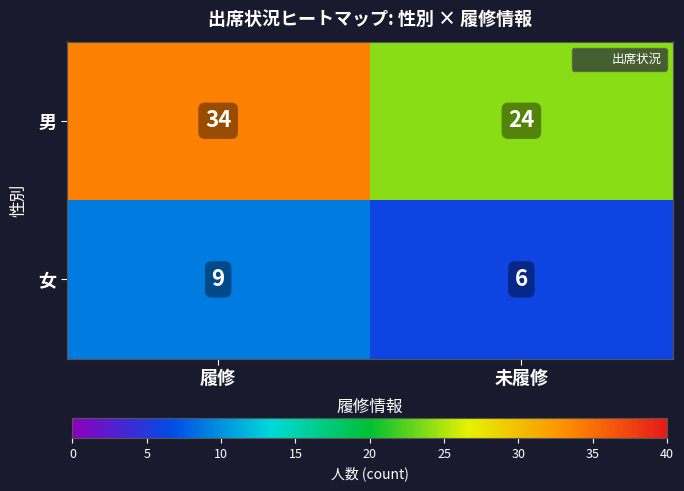

Is it true that 女 equals 4 at 履修?

False